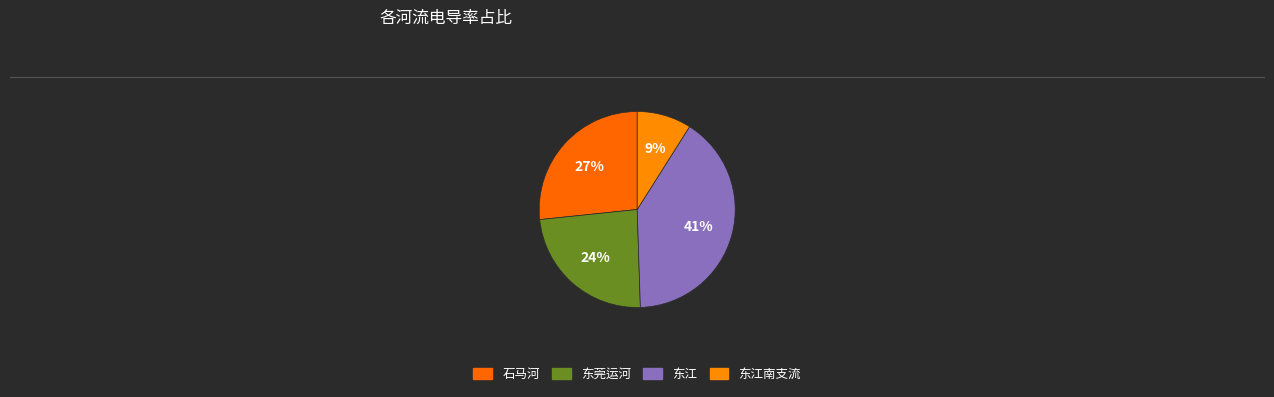

How many slices are in this pie chart?

4